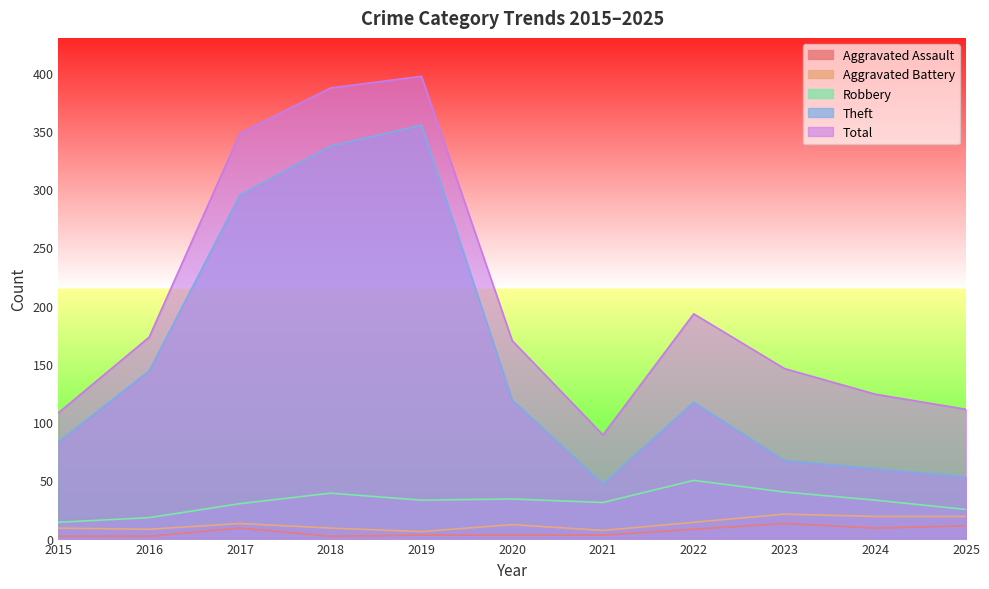

The value of Theft at 2017 is 295. True or false?

True